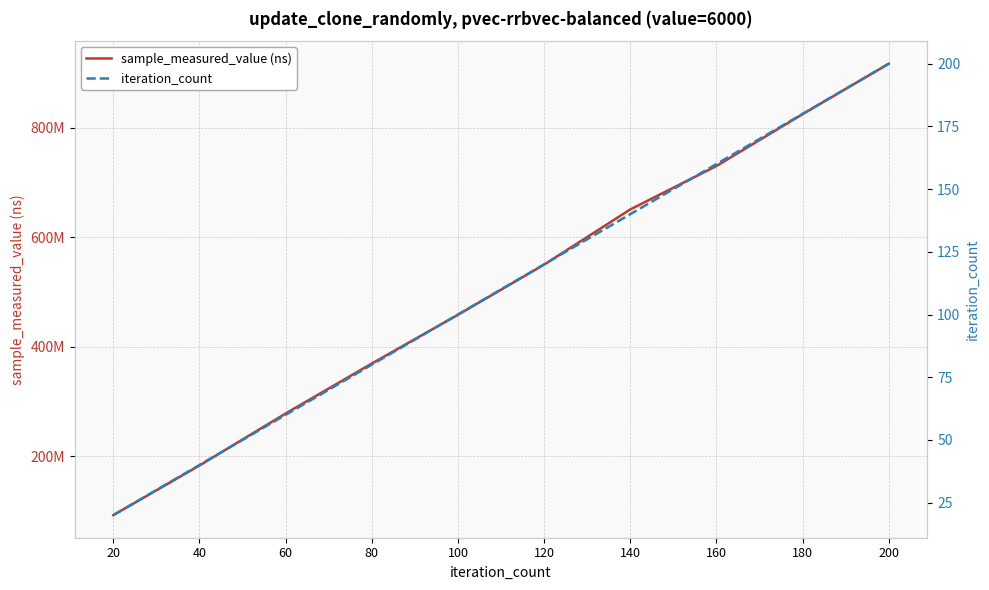

True or false: iteration_count and sample_measured_value (ns) intersect in this chart.

False